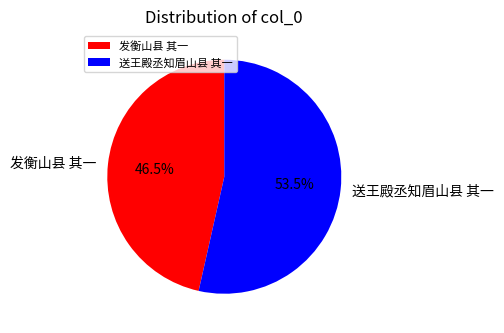

Which has a higher value, 发衡山县 其一 or 送王殿丞知眉山县 其一?

送王殿丞知眉山县 其一